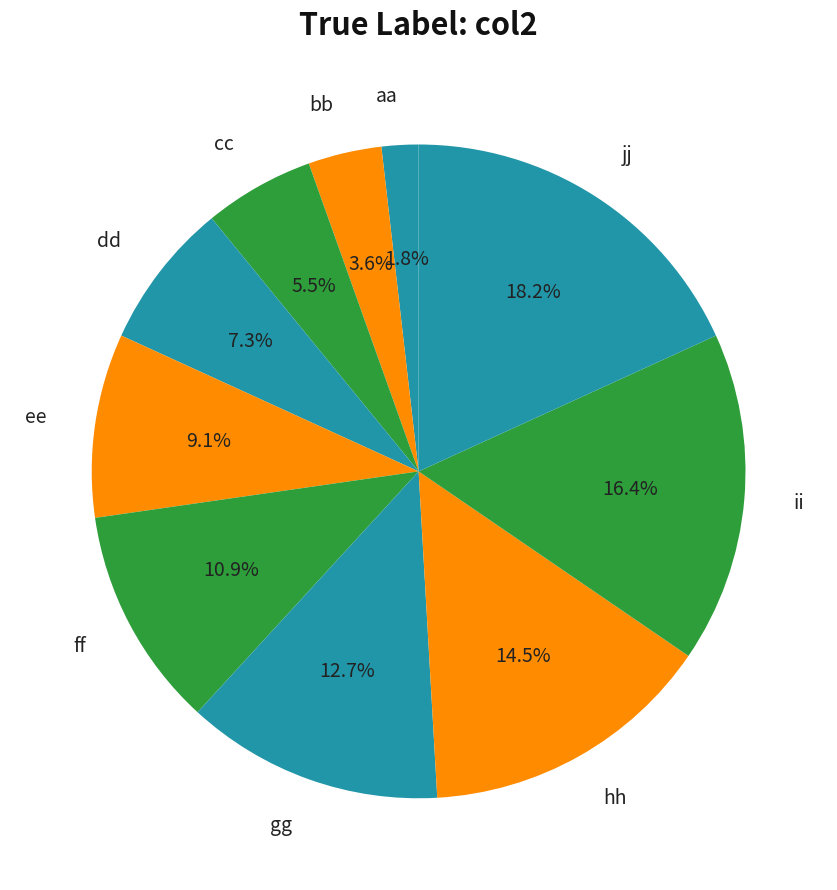

What percentage is the ff slice, to the nearest percent?

11%